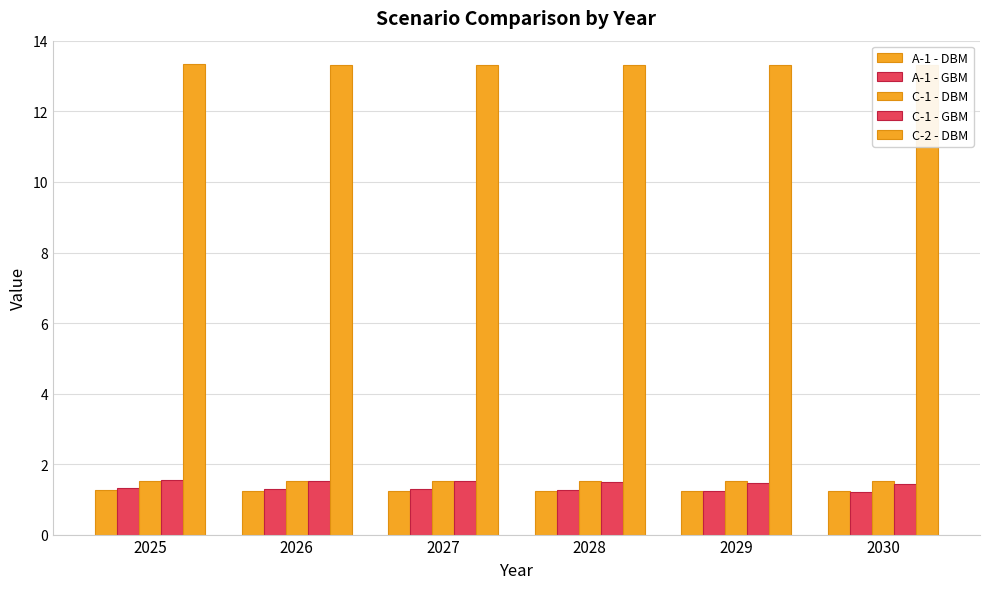

Is it true that A-1 - GBM equals 1.2 at 2029?

True